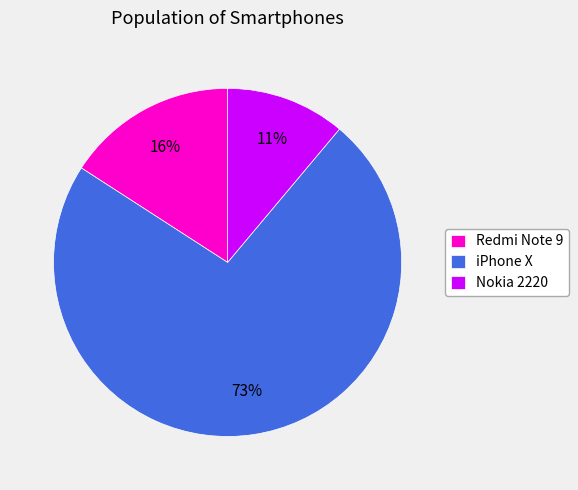

To the nearest percent, what is the difference between the Redmi Note 9 and Nokia 2220 slice percentages?

5%